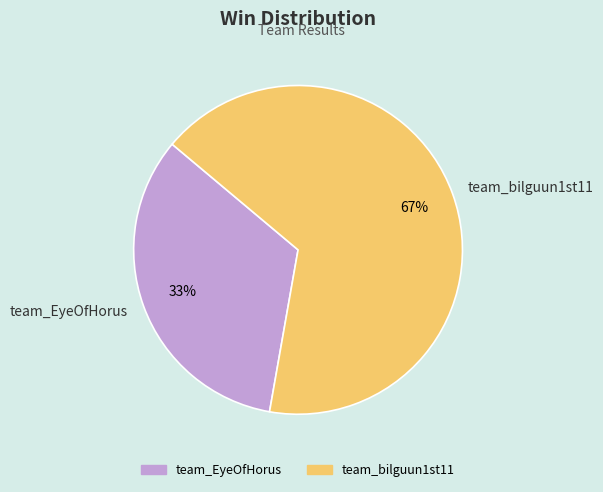

Which slice is the largest?

team_bilguun1st11